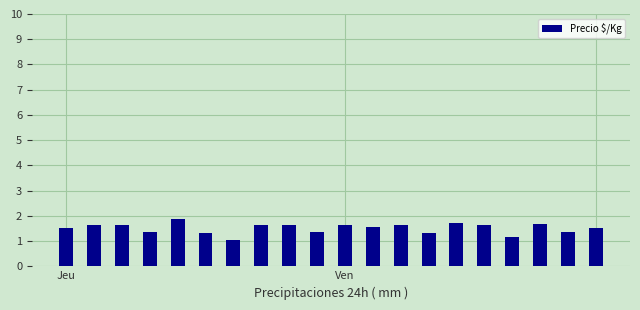

What is the minimum value shown in the chart?

1.1